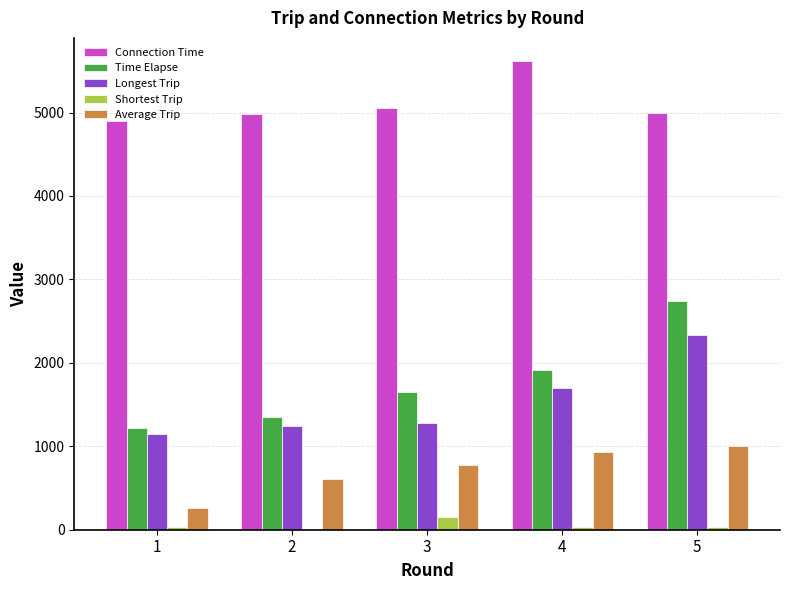

What is the maximum value shown in the chart?

5614.0